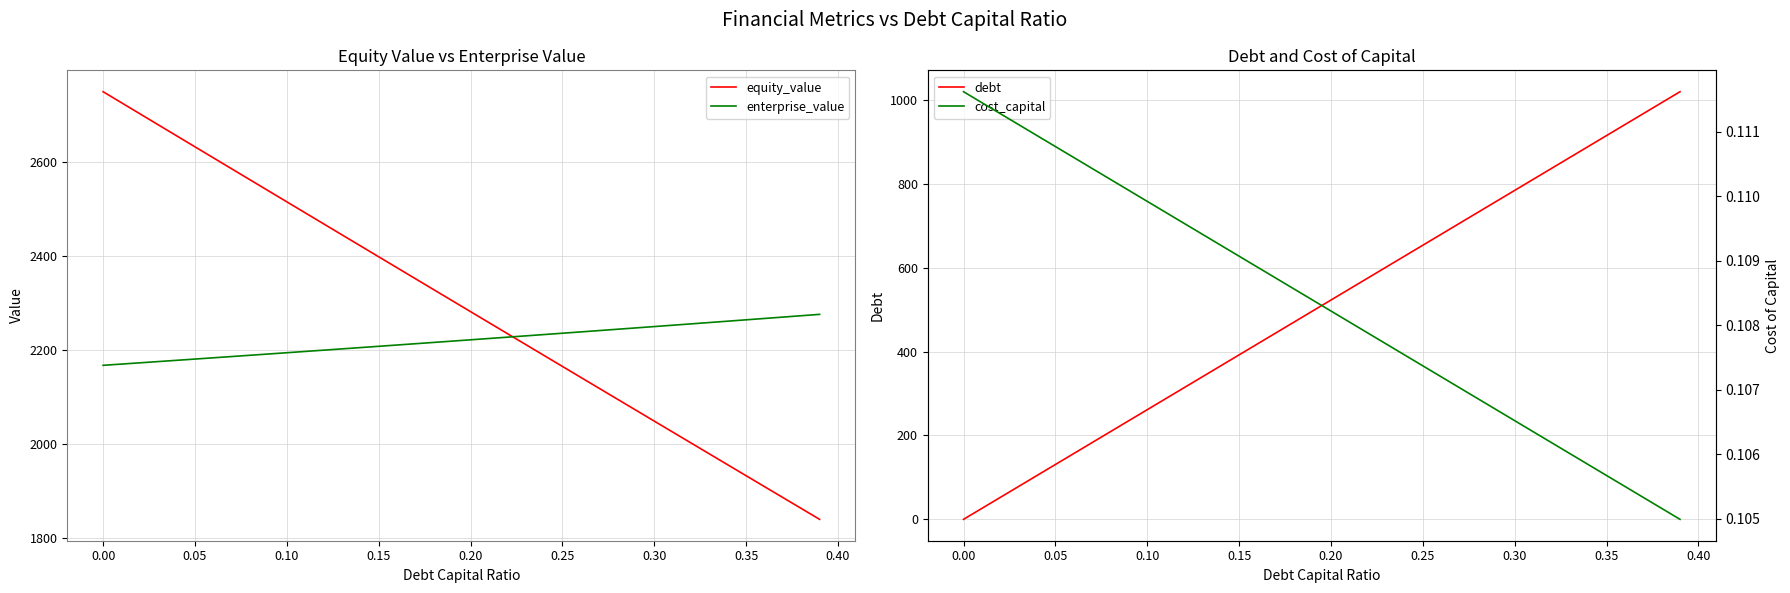

True or false: cost_capital and equity_value cross at least once.

False